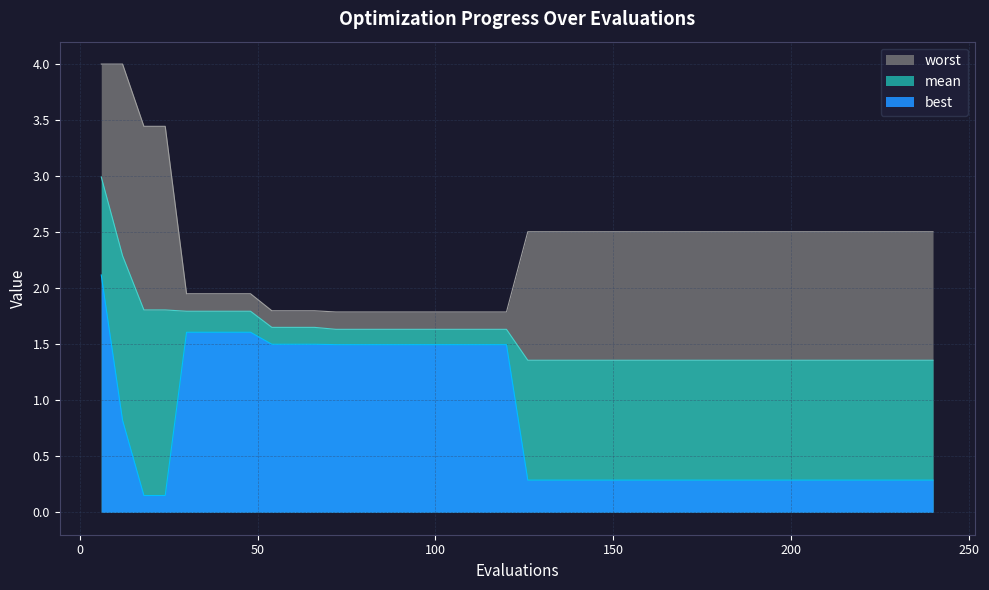

Which series has the widest spread of values?

worst